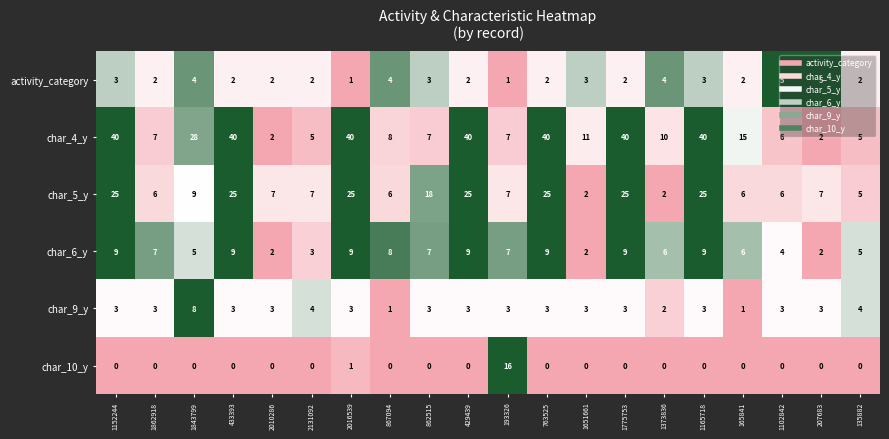

Read the char_9_y value at 2010286.

3